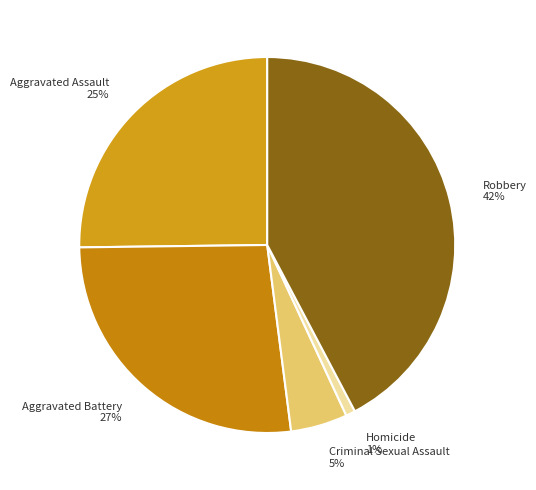

Which category has the biggest portion of the pie?

Robbery